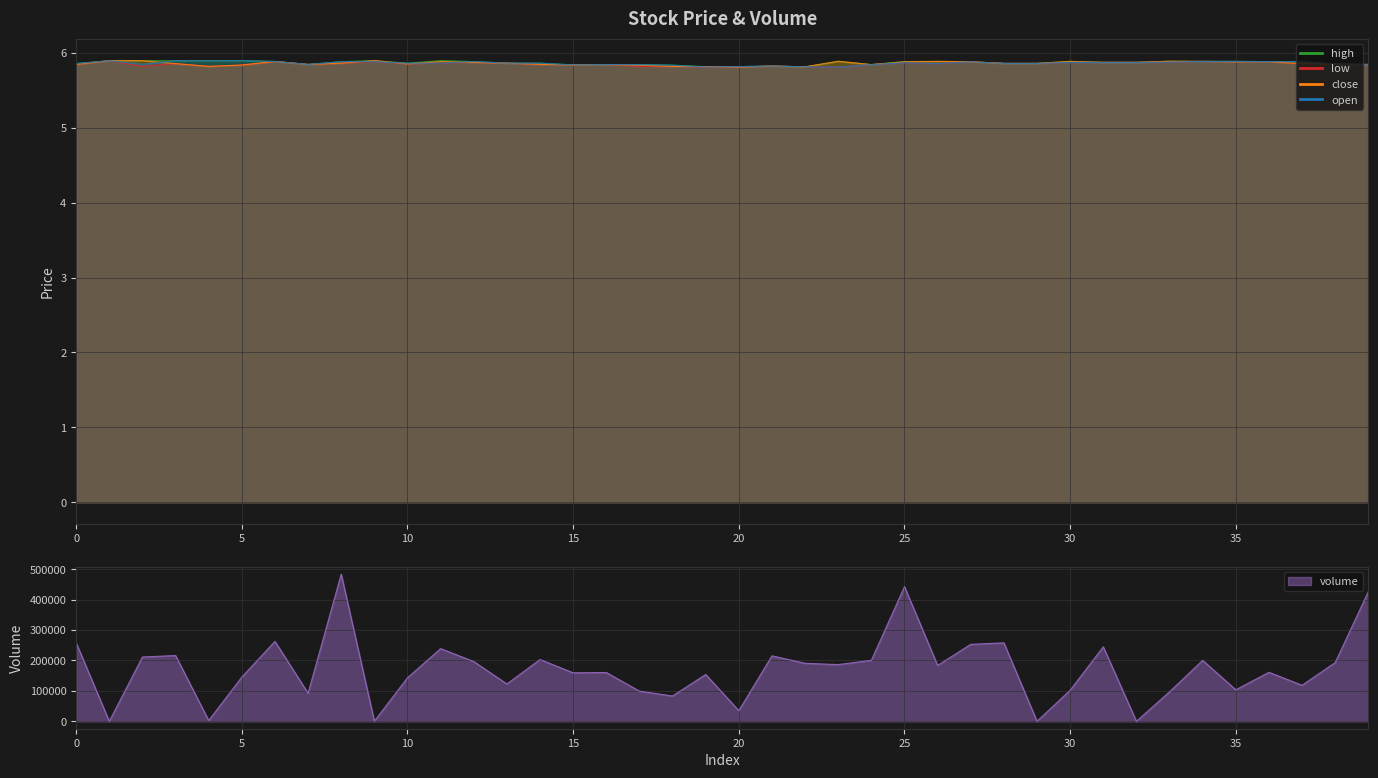

How many times do open and close cross each other?

7